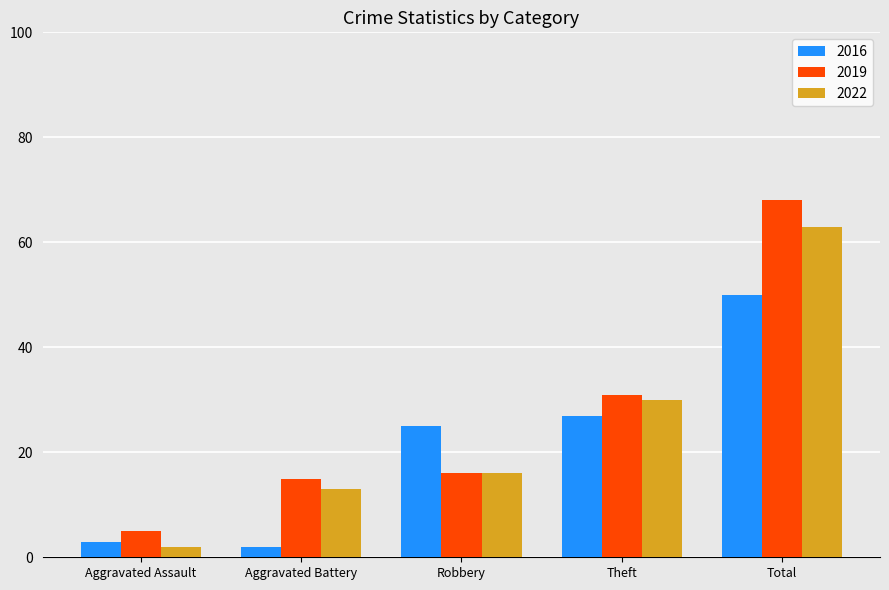

Reading left to right, list all the values displayed in this chart.

2016: 3	2	25	27	50
2019: 5	15	16	31	68
2022: 2	13	16	30	63